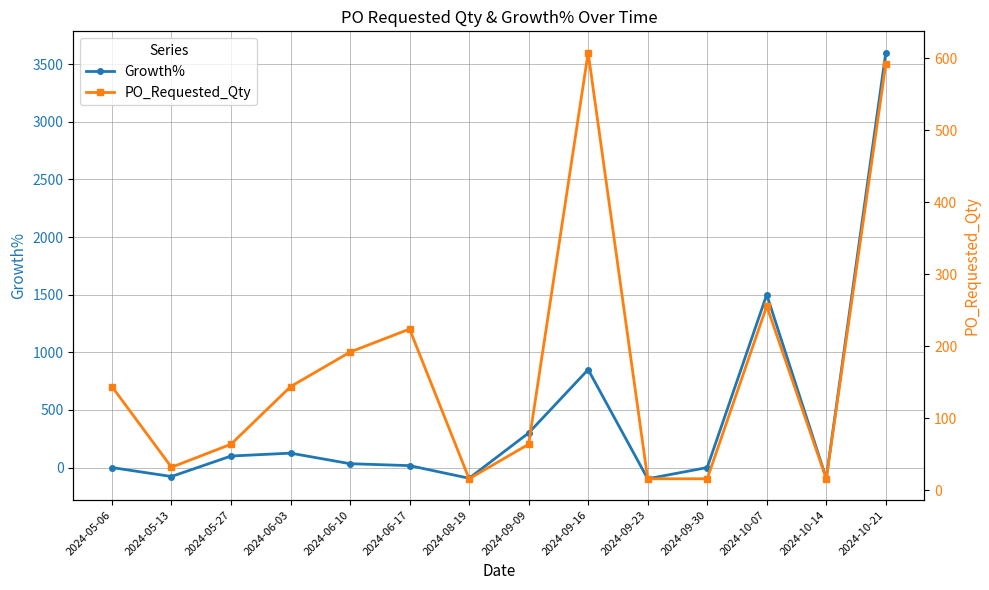

What is the minimum value shown in the chart?

-97.4